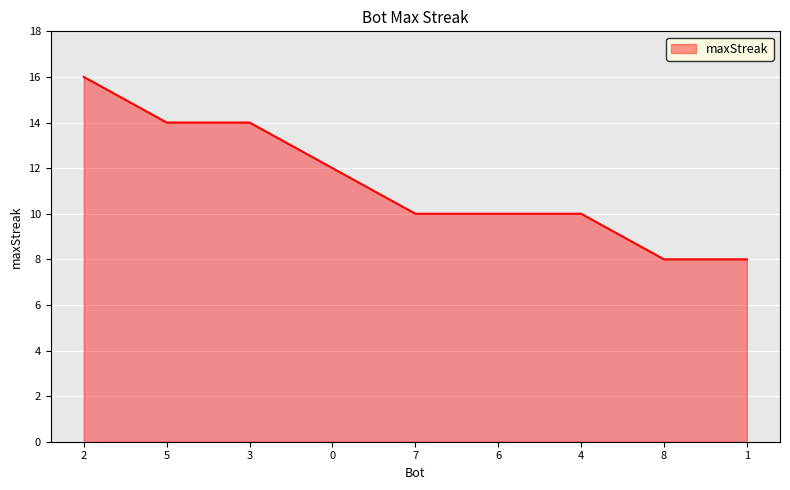

True or false: the data shows 2 at 1.

False